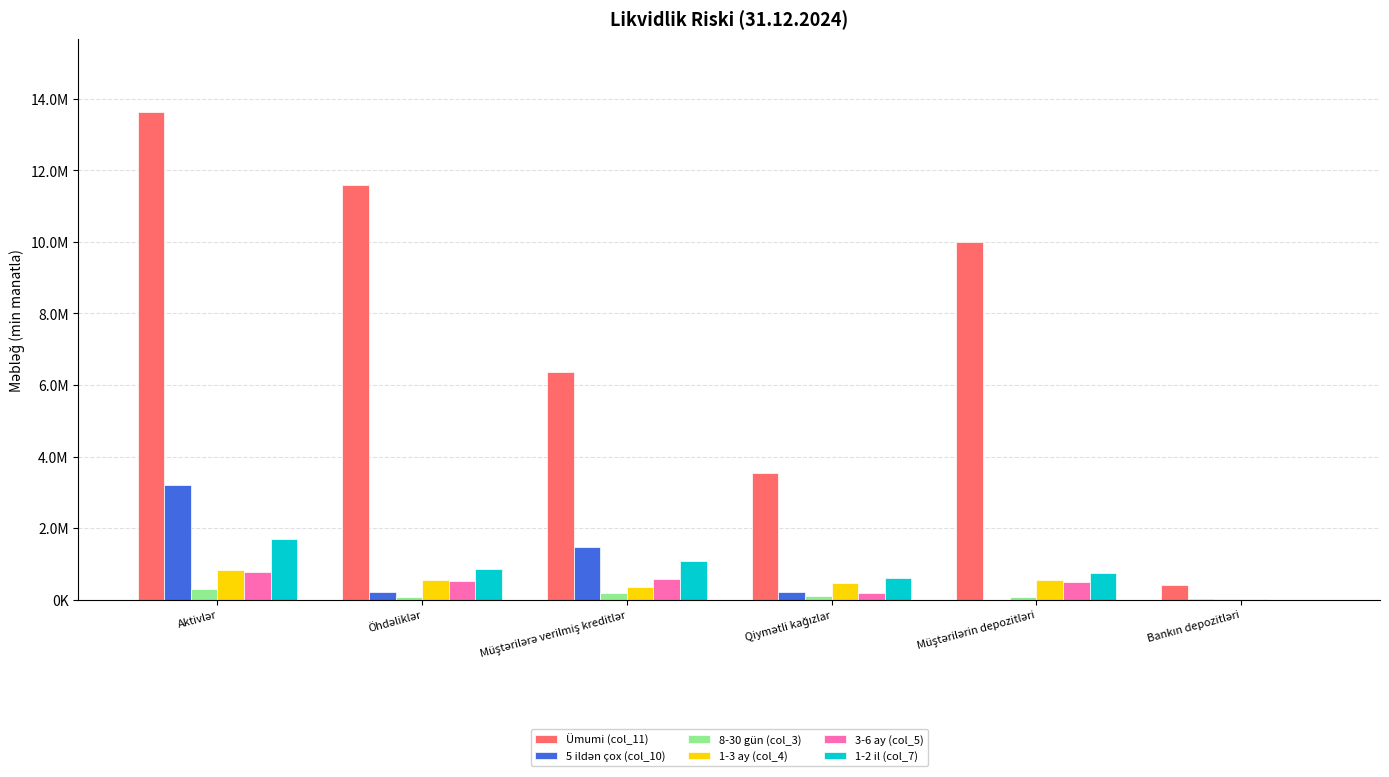

Reading left to right, what are all the values shown in this chart?

Ümumi (col_11): Aktivlər=13628949.1	Öhdəliklər=11578752.7	Müştərilərə verilmiş kreditlər=6350800.9	Qiymətli kağızlar=3533970.2	Müştərilərin depozitləri=10006542.8	Bankın depozitləri=395236.2
5 ildən çox (col_10): Aktivlər=3204739.4	Öhdəliklər=200967.2	Müştərilərə verilmiş kreditlər=1470898.7	Qiymətli kağızlar=225343.2	Müştərilərin depozitləri=2179.0	Bankın depozitləri=5461.2
8-30 gün (col_3): Aktivlər=302769.1	Öhdəliklər=76601.5	Müştərilərə verilmiş kreditlər=178968.7	Qiymətli kağızlar=93257.1	Müştərilərin depozitləri=61719.4	Bankın depozitləri=30172.0
1-3 ay (col_4): Aktivlər=819550.9	Öhdəliklər=539247.9	Müştərilərə verilmiş kreditlər=340069.6	Qiymətli kağızlar=462742.3	Müştərilərin depozitləri=536106.1	Bankın depozitləri=15000.0
3-6 ay (col_5): Aktivlər=774800.2	Öhdəliklər=515162.4	Müştərilərə verilmiş kreditlər=577844.3	Qiymətli kağızlar=192388.4	Müştərilərin depozitləri=494538.9	Bankın depozitləri=1772.4
1-2 il (col_7): Aktivlər=1686600.3	Öhdəliklər=857411.2	Müştərilərə verilmiş kreditlər=1090155.7	Qiymətli kağızlar=593955.9	Müştərilərin depozitləri=743124.1	Bankın depozitləri=0.0